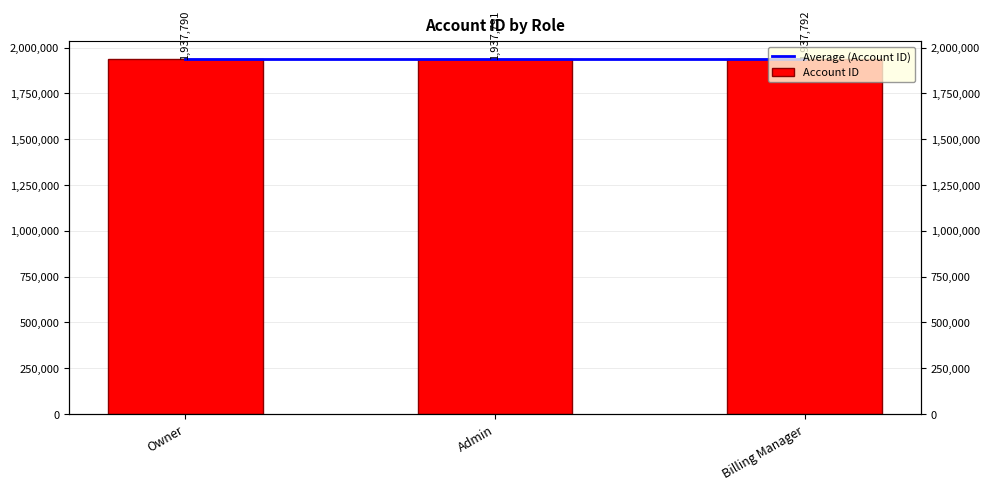

Reading left to right, what are all the values shown in this chart?

Average (Account ID): 1937791	1937791	1937791
Account ID: 1937790	1937791	1937792